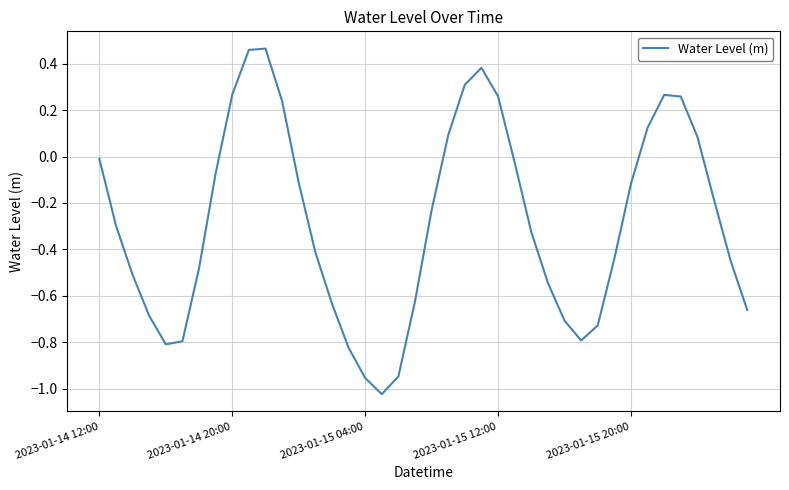

How many values are above zero?

12